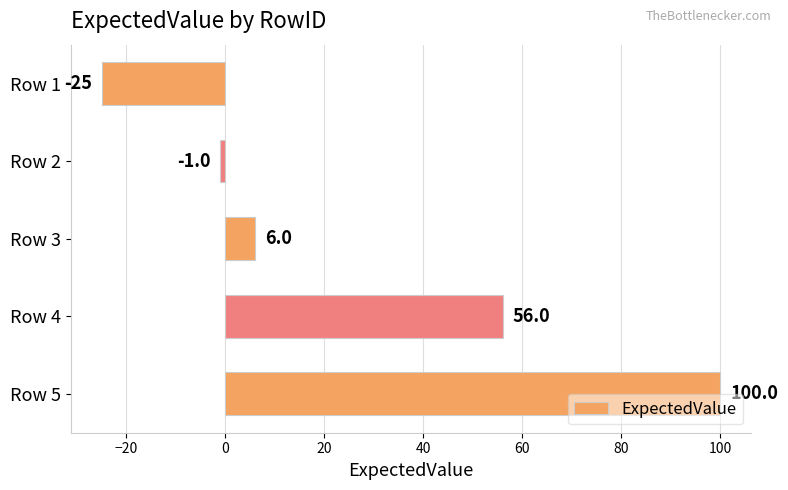

True or false: the data shows 100 at Row 5.

True